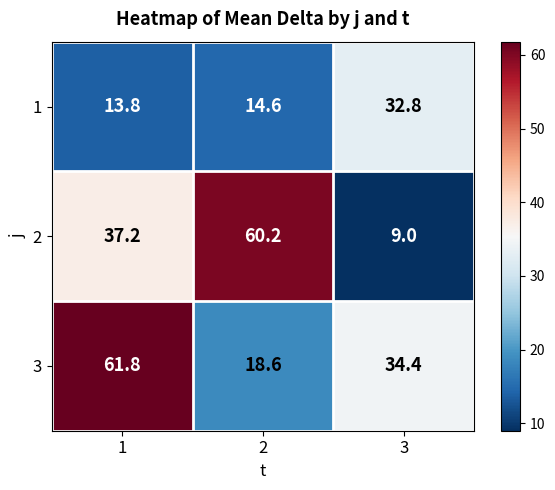

What is the difference between the second highest and minimum values in the 3 series?

15.8